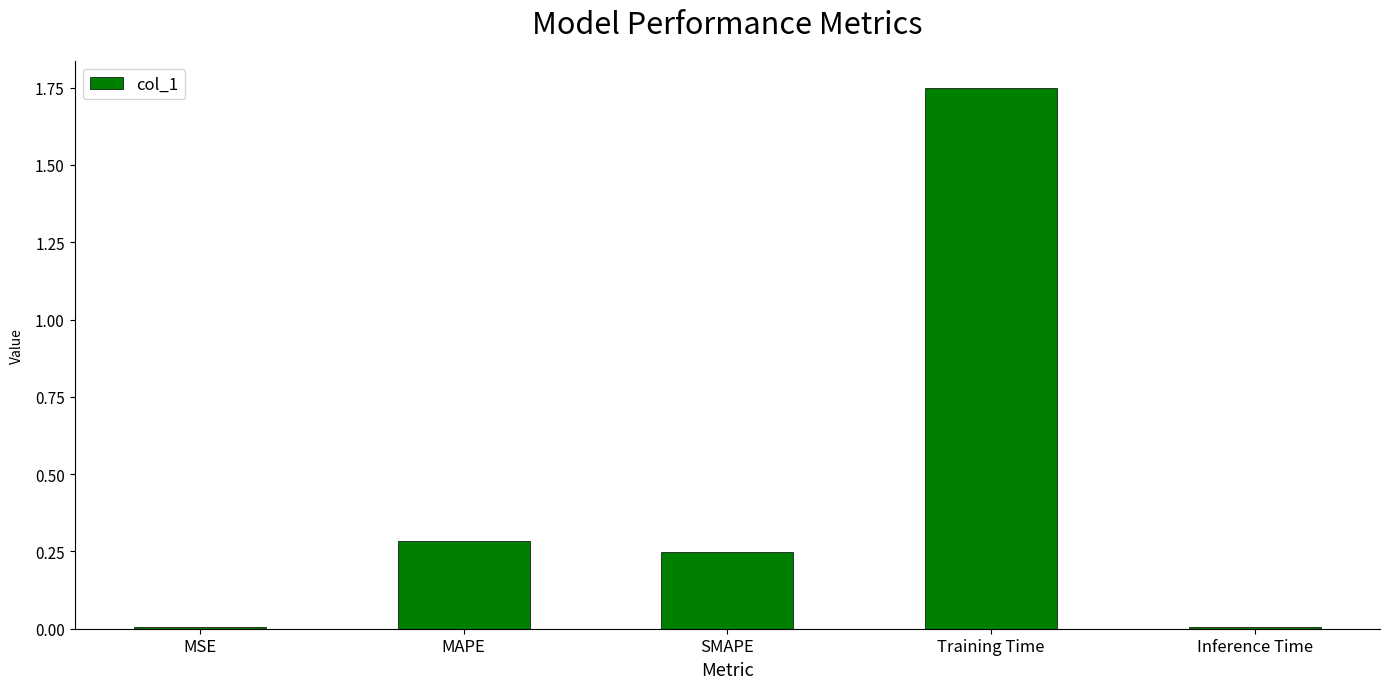

The value at MAPE is 0.1. True or false?

False